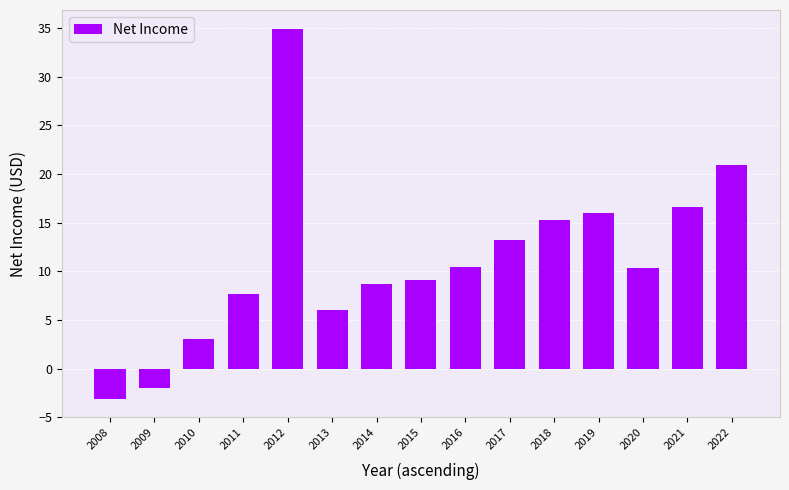

What is the average value?

11.1